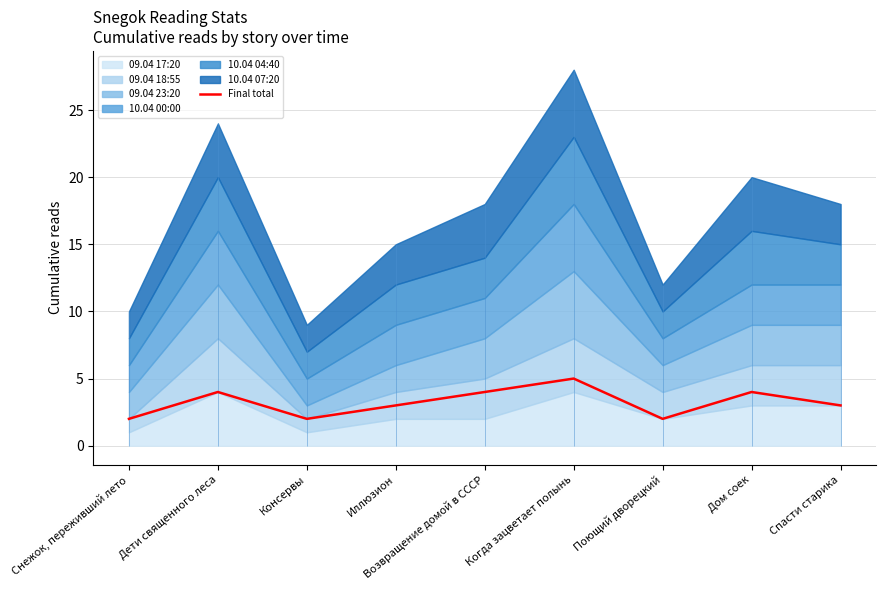

What is the change in value from Поющий дворецкий to Спасти старика?

+1